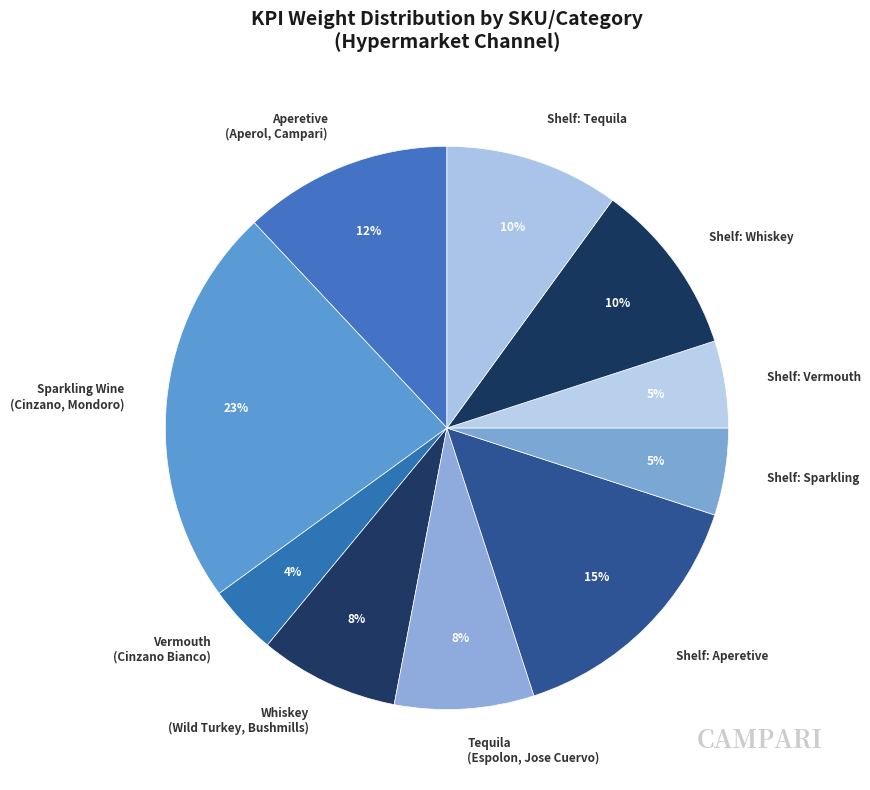

Do Sparkling Wine (Cinzano, Mondoro) and Aperetive (Aperol, Campari) together represent more than half of the pie?

No